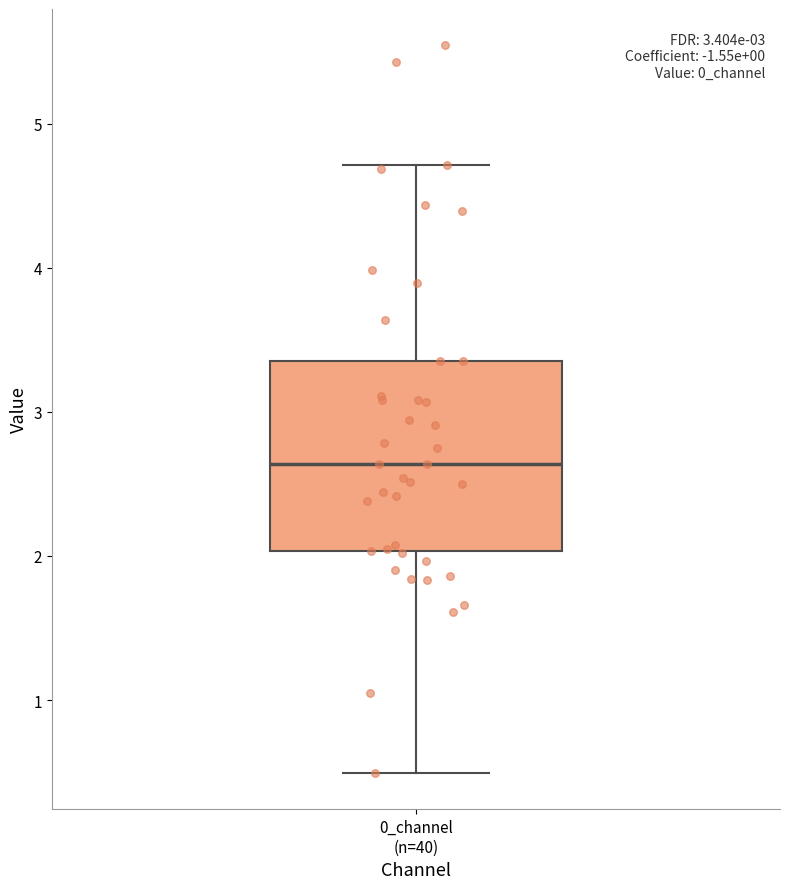

Transcribe this box plot: give where the median line is, the range the box spans, and where the two whiskers end, as read against the y-axis. The values are not printed on the chart, so give them approximately, as read against the axis.

median 2.6, box 2.0 to 3.4, whiskers 0.5 to 4.7